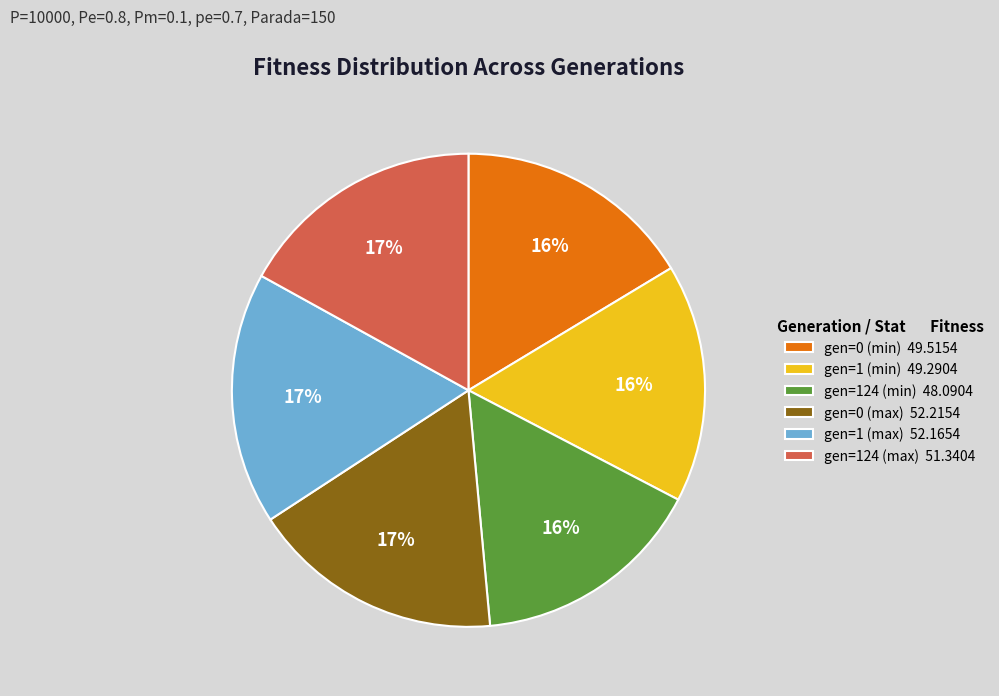

How many segments does this pie chart have?

6